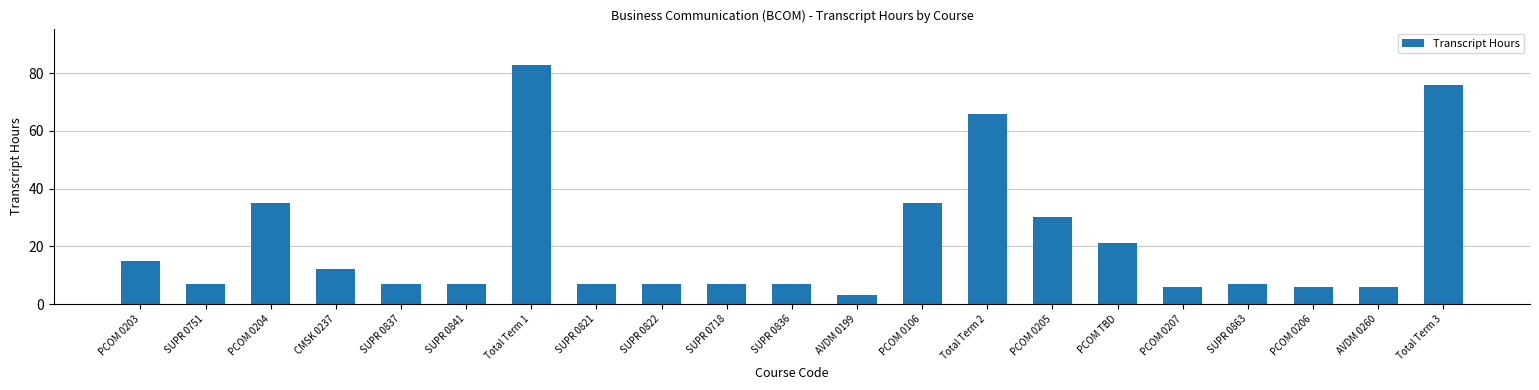

What is the change in value from PCOM 0106 to PCOM 0205?

-5